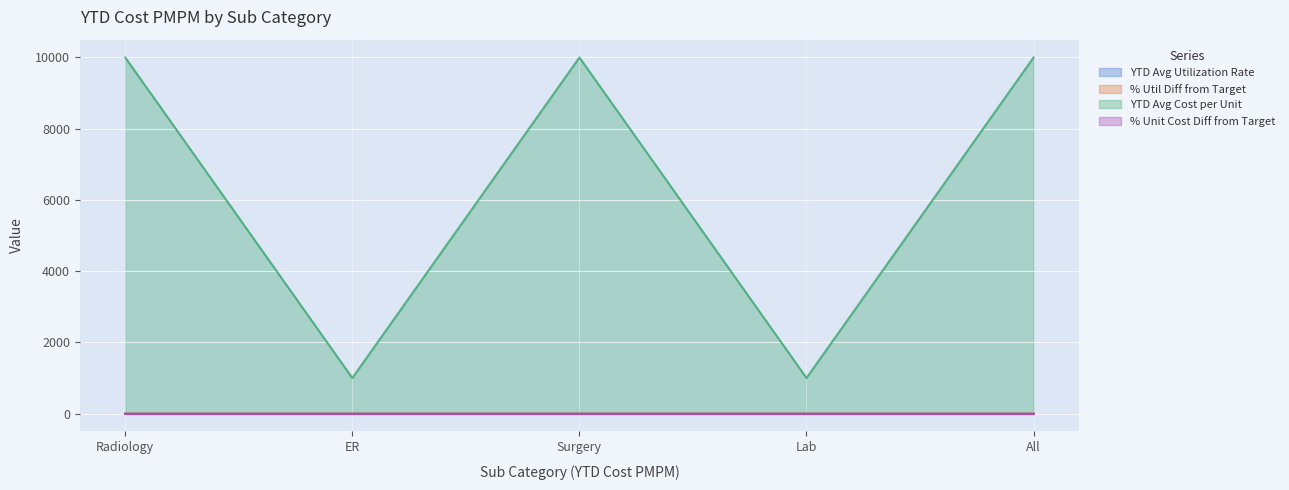

At which label is YTD Avg Cost per Unit closest to 5500?

Radiology